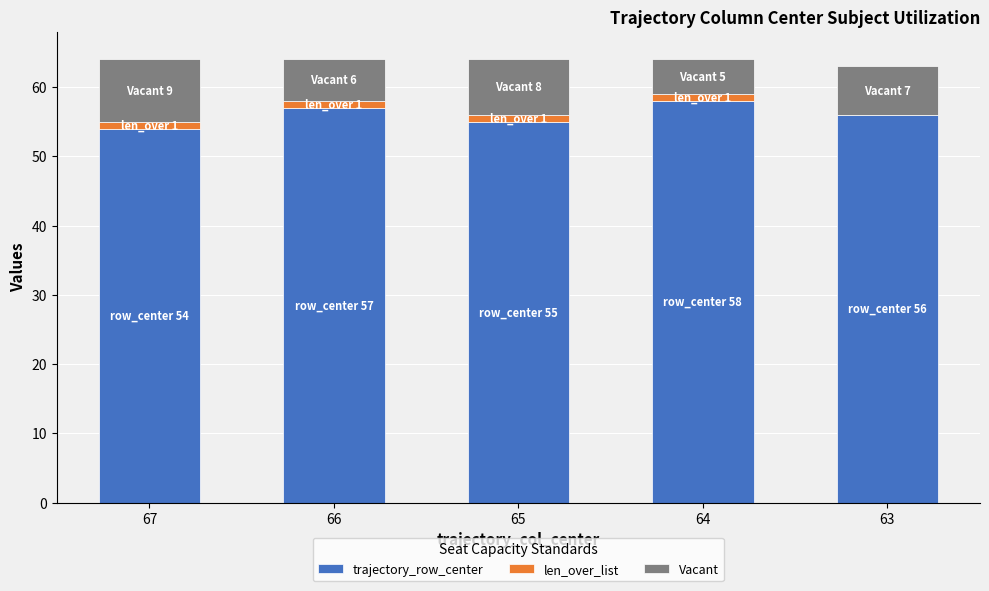

The trajectory_row_center series shows 56 at 63. True or false?

True